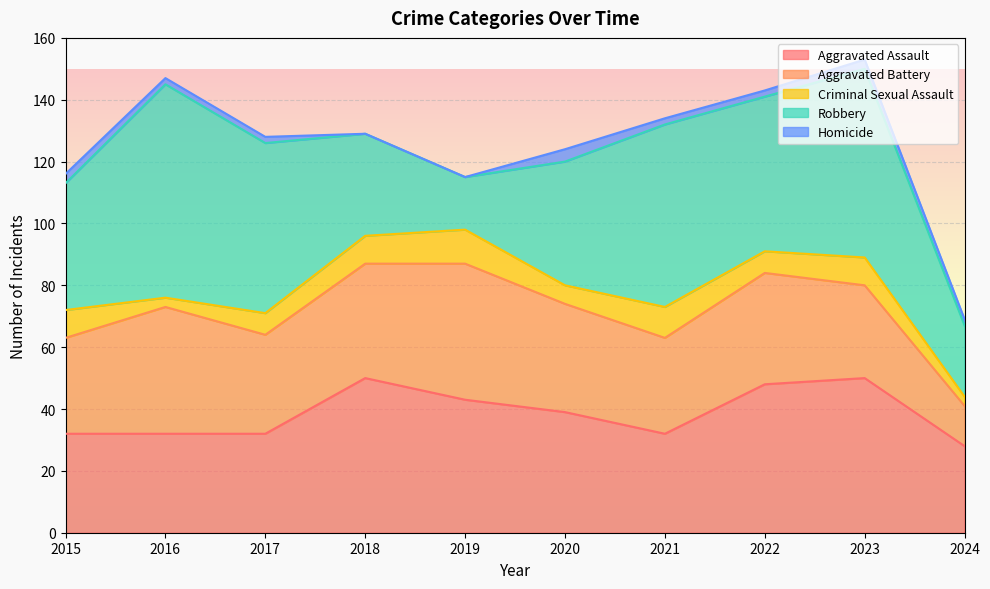

What is the difference between the highest and lowest values at 2021?

57